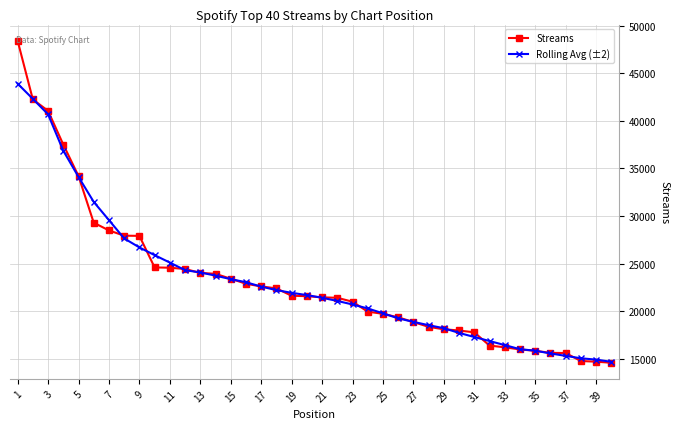

Rank the series by their maximum value, from lowest to highest.

Rolling Avg (±2), Streams